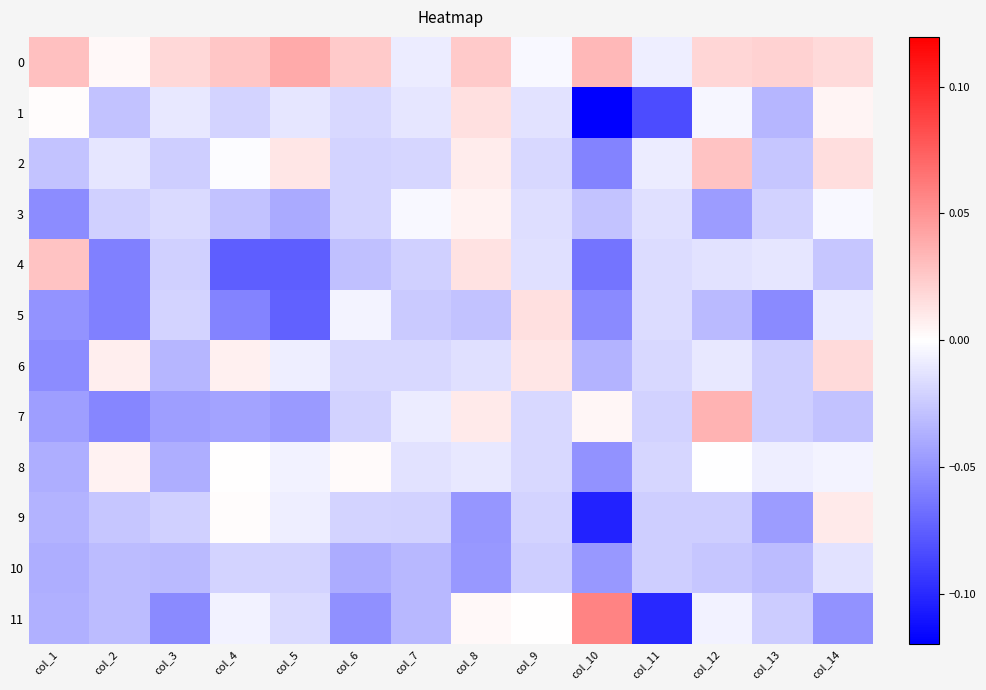

Rank the series at col_5 from lowest to highest value.

4, 5, 7, 3, 10, 11, 1, 9, 6, 8, 2, 0